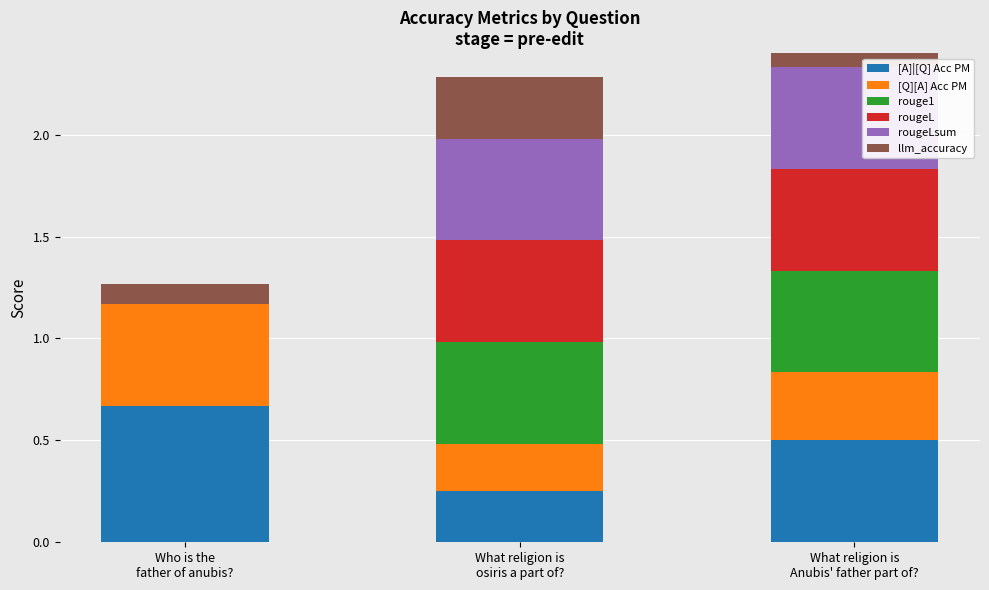

What is the label of the 3rd bar from the left?

What religion is
Anubis' father part of?